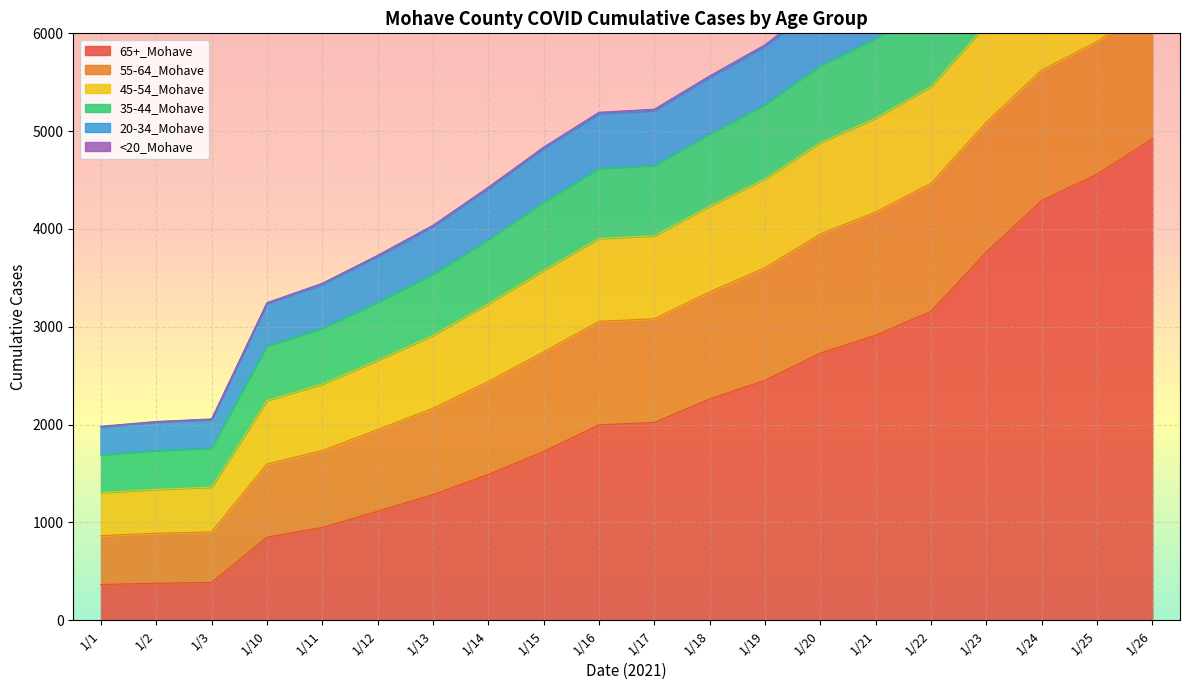

At which category is the sum across all series the highest?

1/26